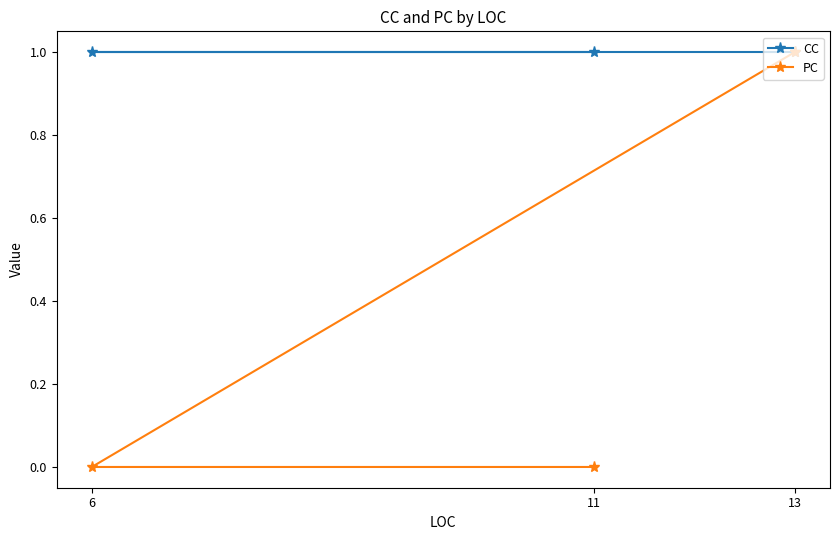

Which series has the largest total across all categories?

CC